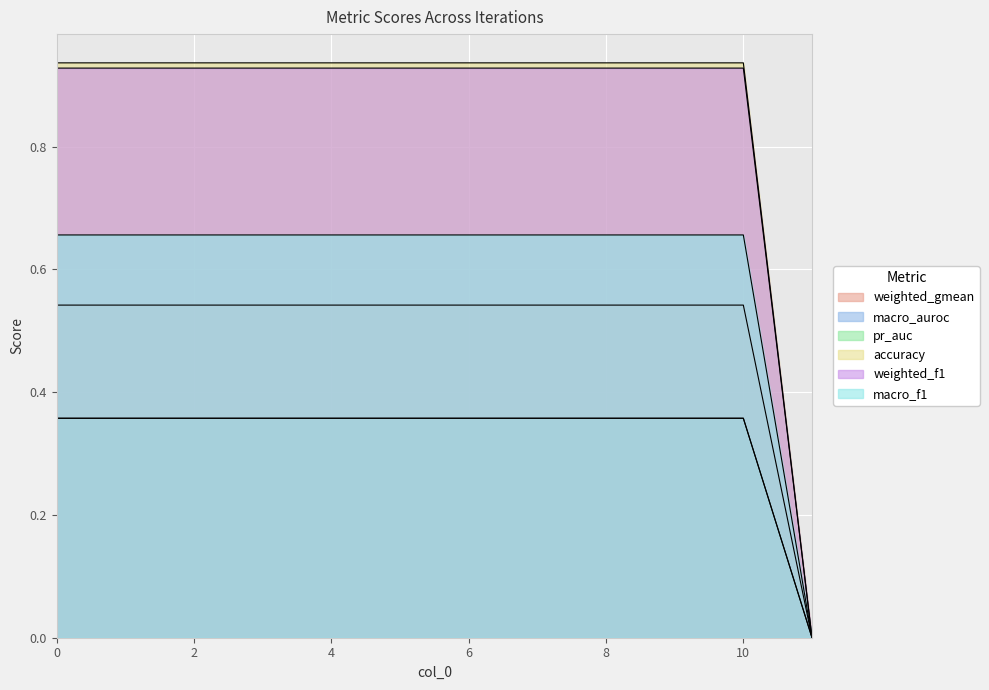

What is the difference between the maximum and minimum values in the macro_auroc series?

0.9